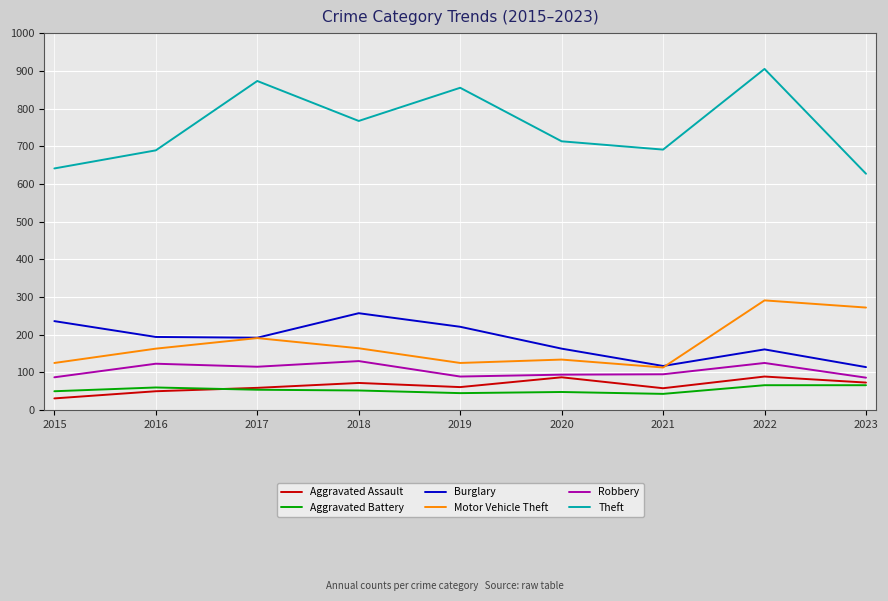

At which label does Robbery first exceed 95?

2016